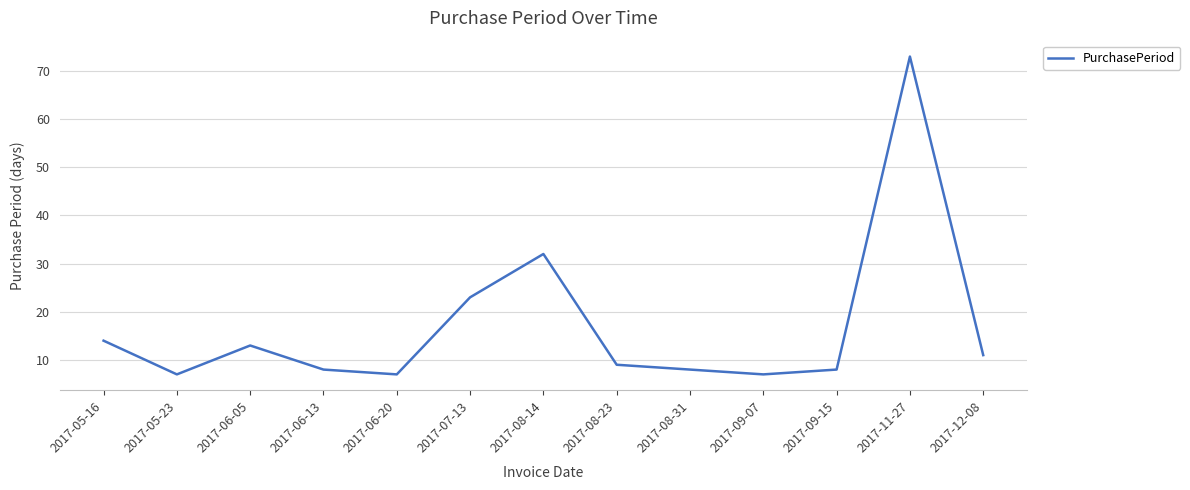

What is the difference between the values at 2017-05-16 and 2017-06-13?

6